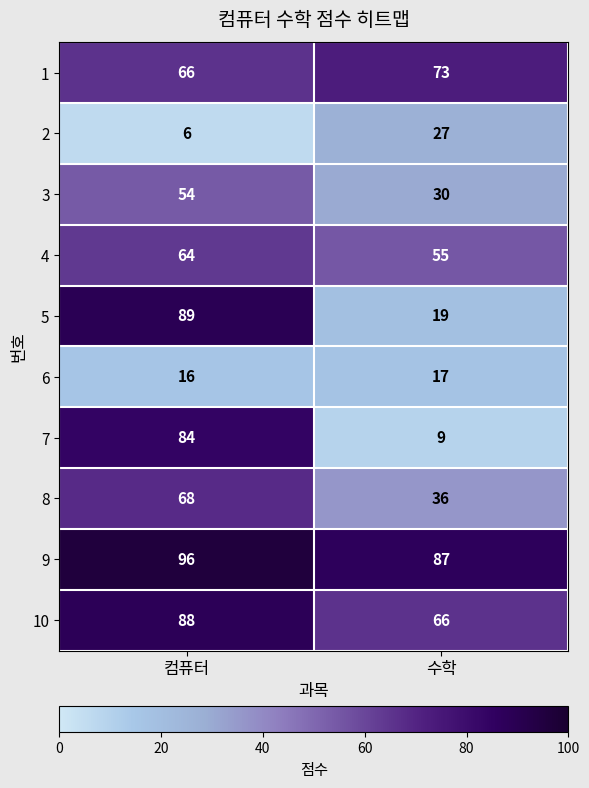

What is the total value across all series at 컴퓨터?

631